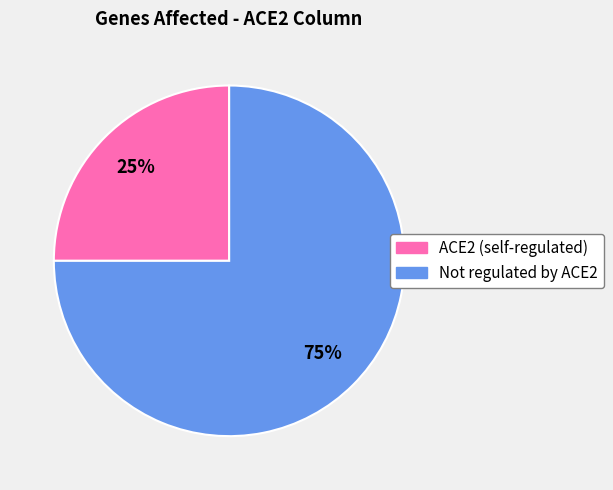

Does any single category account for the majority?

Yes